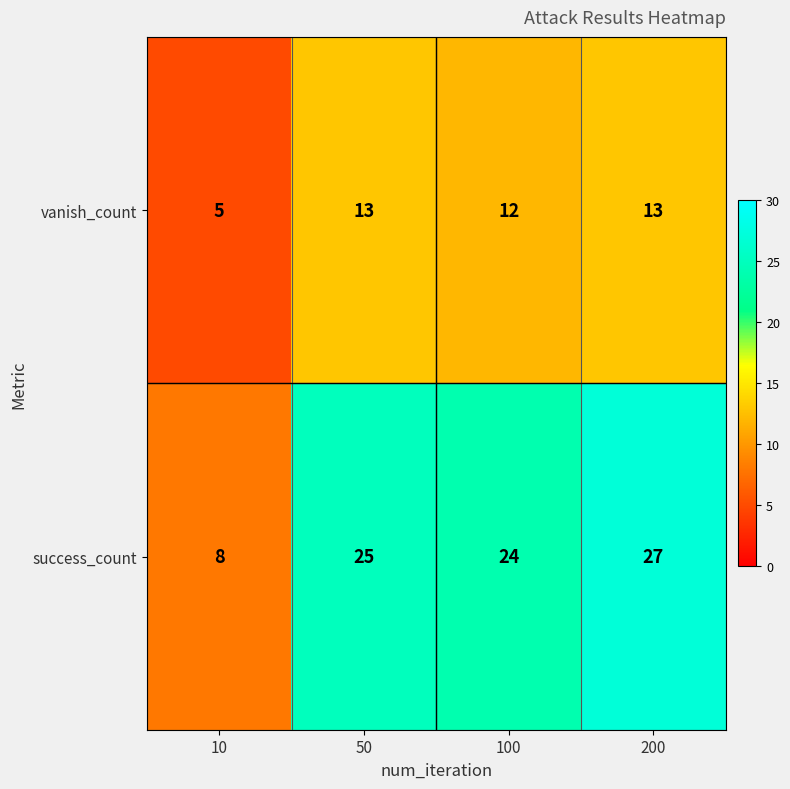

Where is success_count nearest to the value 17?

100